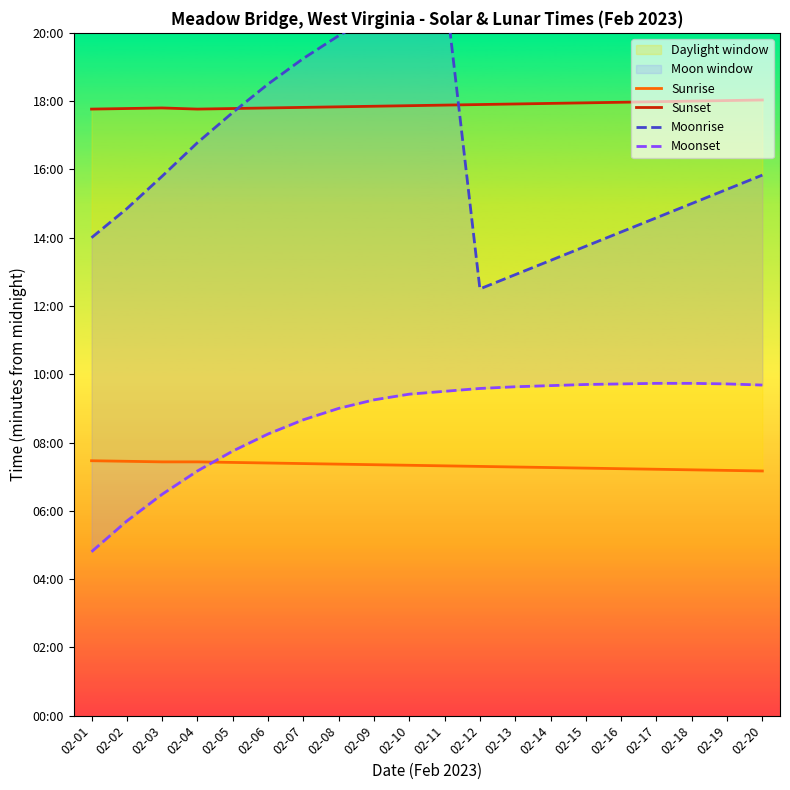

What is the difference between the maximum and second lowest values in the Sunset series?

16